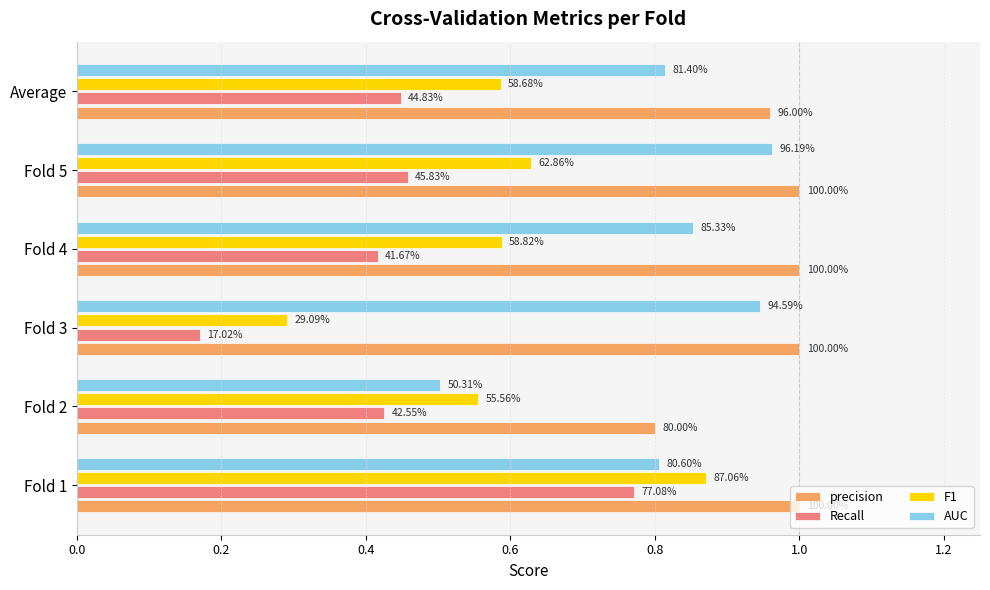

What is the difference between the maximum and minimum values in the AUC series?

0.5